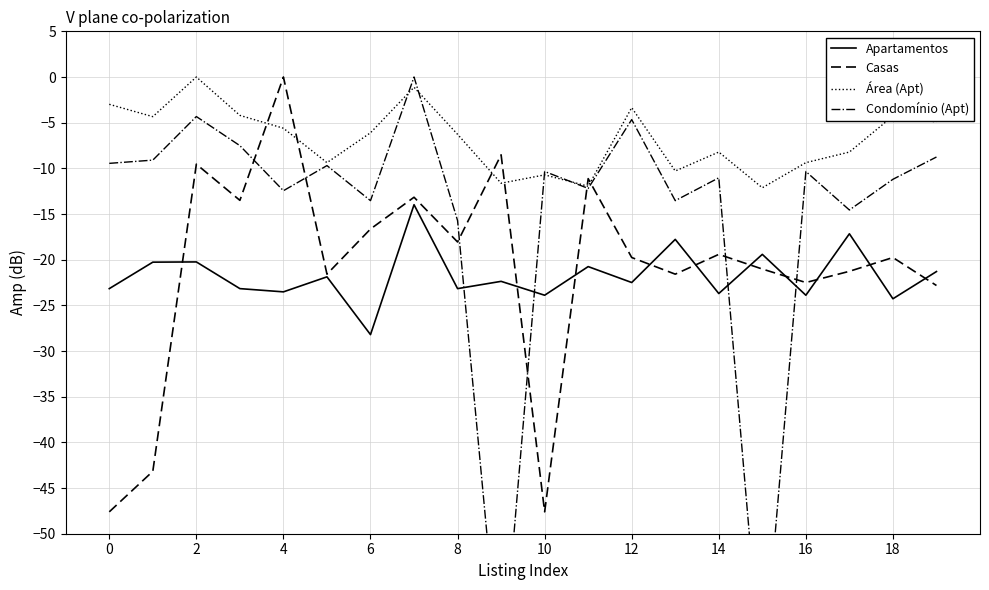

Is it true that Casas equals -12.7 at 18?

False